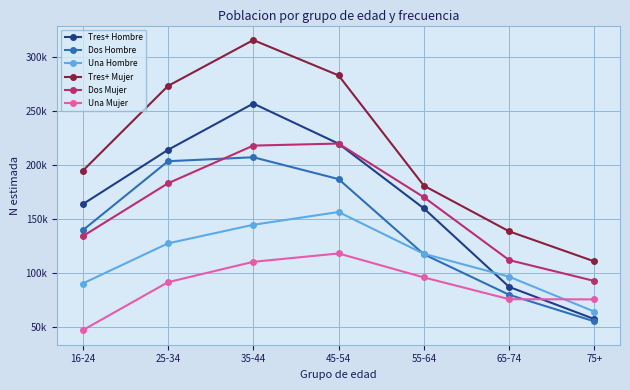

What are all the series names shown in the legend?

Tres+ Hombre, Dos Hombre, Una Hombre, Tres+ Mujer, Dos Mujer, Una Mujer